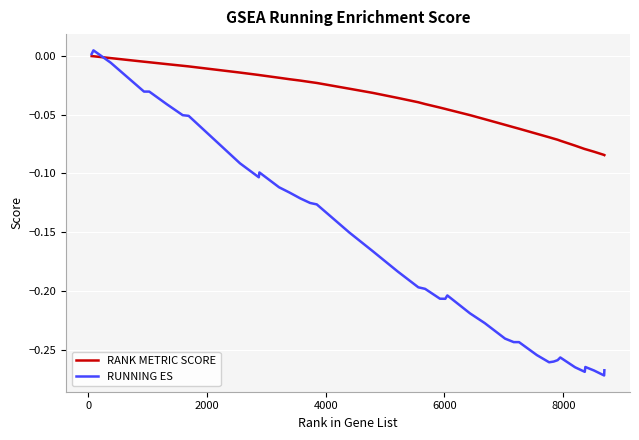

Which series has the largest total across all categories?

RANK METRIC SCORE